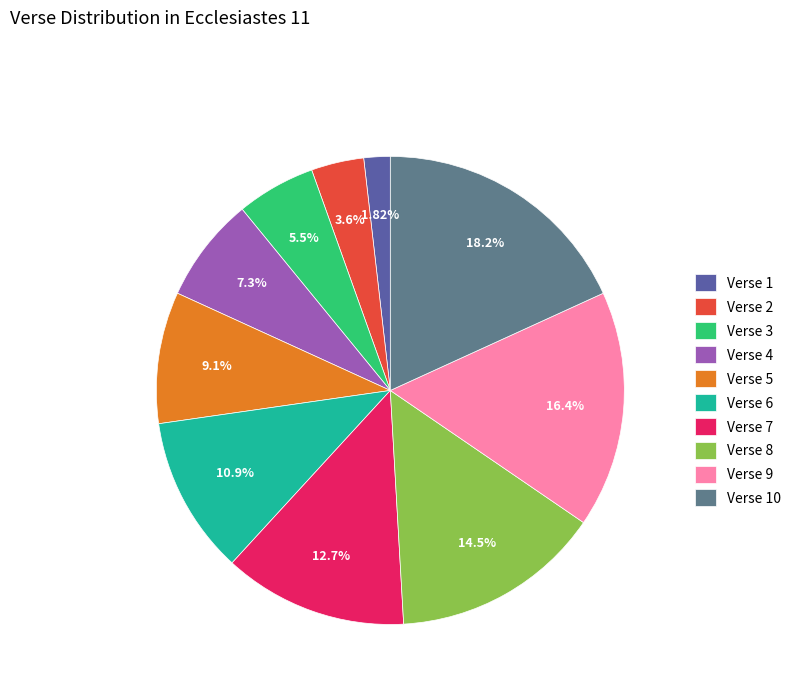

To the nearest percent, what is the difference between the largest and smallest slice percentages?

16%